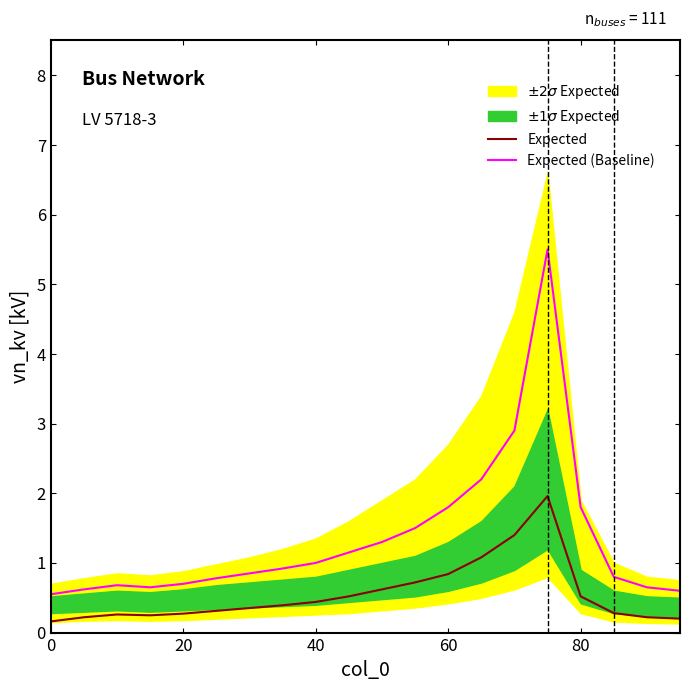

True or false: Expected (Baseline) and Expected cross at least once.

False